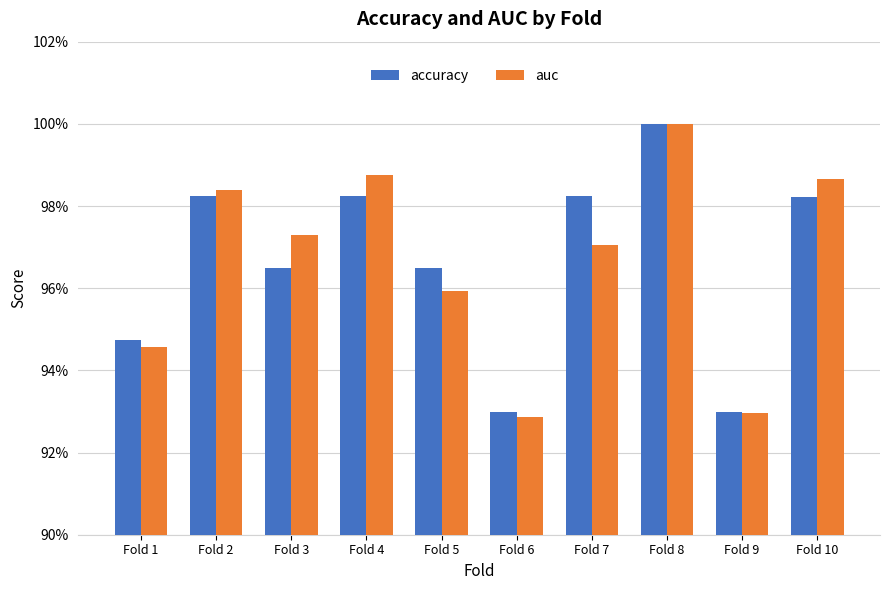

Are the bars horizontal?

No